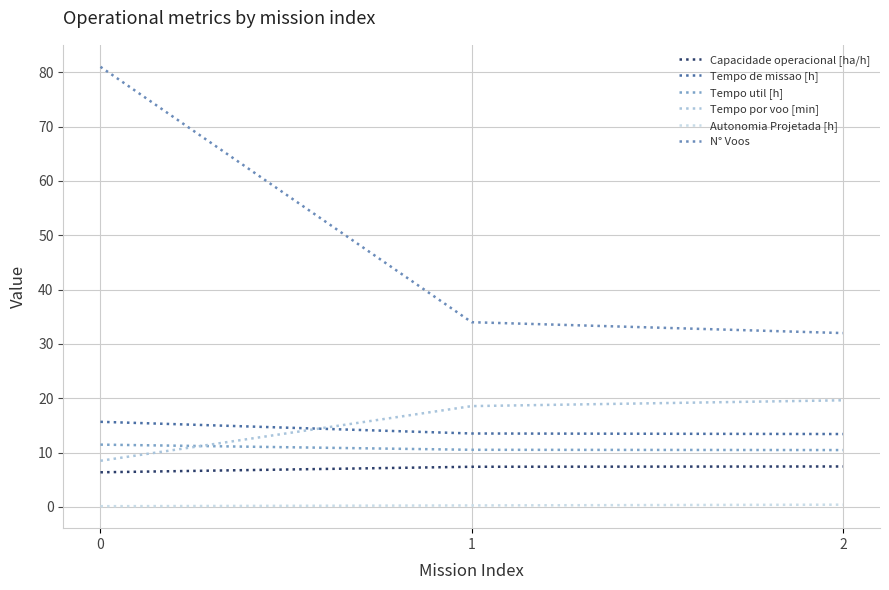

What is the value of the Capacidade operacional [ha/h] point at the 2nd from the left?

7.4